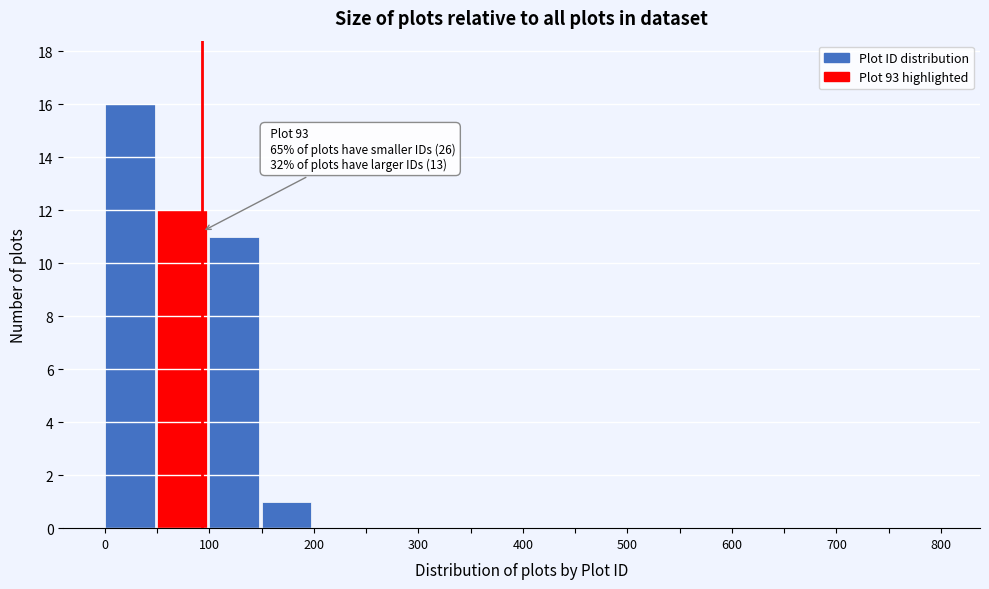

Which range on the x-axis has the tallest bar?

0 to 50